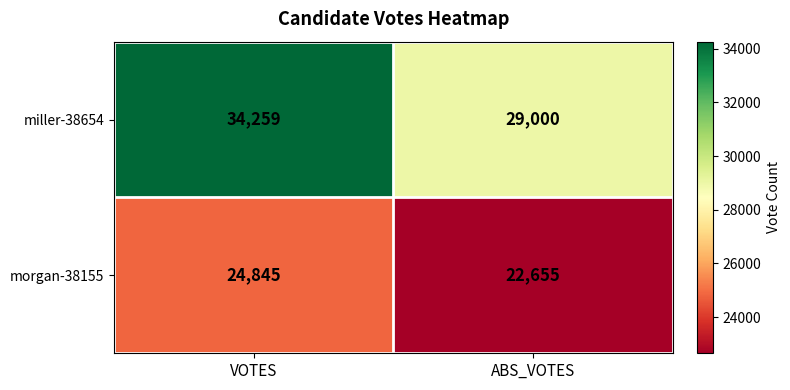

Reading left to right, extract all data points from this chart.

miller-38654: VOTES=34259	ABS_VOTES=29000
morgan-38155: VOTES=24845	ABS_VOTES=22655